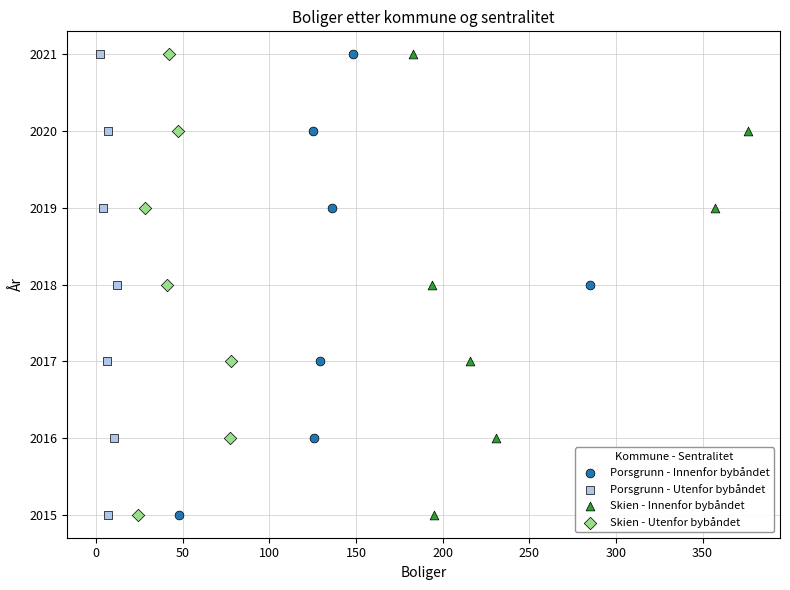

What are all the series names shown in the legend?

Porsgrunn - Innenfor bybåndet, Porsgrunn - Utenfor bybåndet, Skien - Innenfor bybåndet, Skien - Utenfor bybåndet